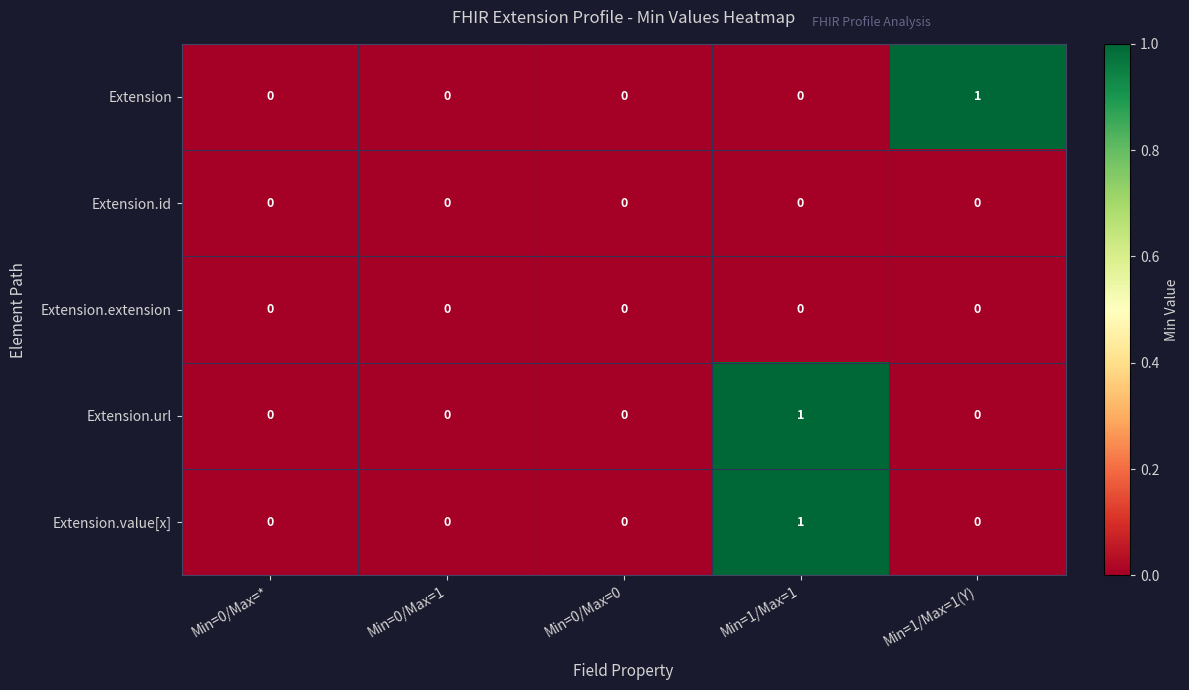

Reading left to right, transcribe all the data shown in this chart.

Extension: 0	0	0	0	1
Extension.id: 0	0	0	0	0
Extension.extension: 0	0	0	0	0
Extension.url: 0	0	0	1	0
Extension.value[x]: 0	0	0	1	0